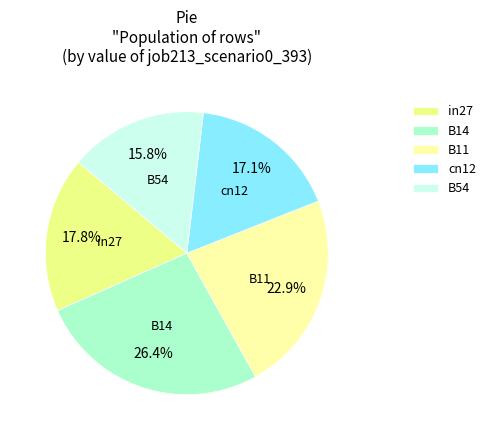

Combined, do B14 and B54 account for over 50%?

No